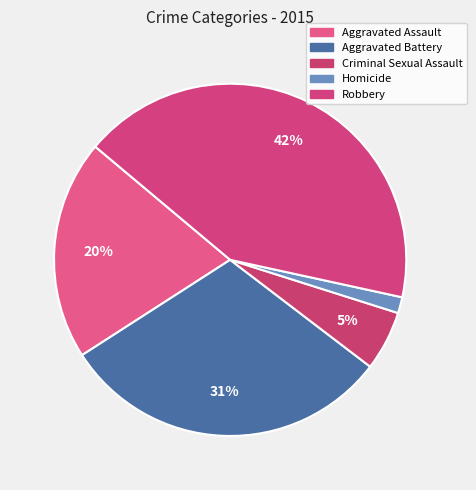

How many slices are in this pie chart?

5